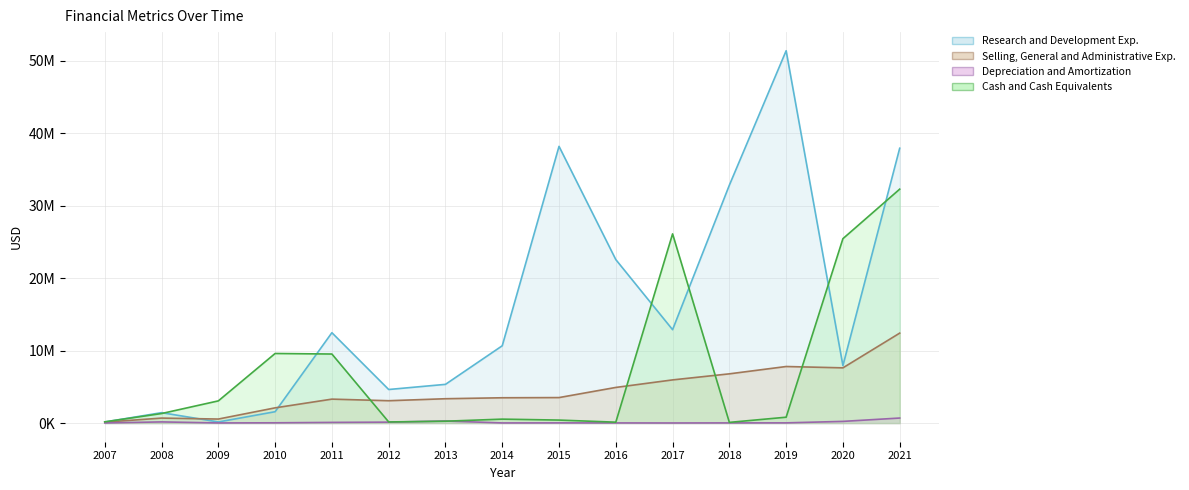

Reading left to right, what are all the values shown in this chart?

Research and Development Exp.: 2007=150908	2008=1441992	2009=158771	2010=1574026	2011=12482251	2012=4640000	2013=5350000	2014=10678850	2015=38213330	2016=22577890	2017=12900860	2018=32858340	2019=51418060	2020=7937171	2021=37955000
Selling, General and Administrative Exp.: 2007=131997	2008=692317	2009=559942	2010=2106621	2011=3310997	2012=3089815	2013=3365780	2014=3499116	2015=3525251	2016=4925265	2017=5965841	2018=6802962	2019=7814705	2020=7629250	2021=12426000
Depreciation and Amortization: 2007=20187	2008=165482	2009=23111	2010=41412	2011=95680	2012=132654	2013=289474	2014=23661	2015=32388	2016=24640	2017=17360	2018=29041	2019=32555	2020=236842	2021=699000
Cash and Cash Equivalents: 2007=176714	2008=1320499	2009=3068501	2010=9613260	2011=9538513	2012=160000	2013=260000	2014=548660	2015=417750	2016=128410	2017=26130000	2018=100130	2019=814490	2020=25468805	2021=32306000